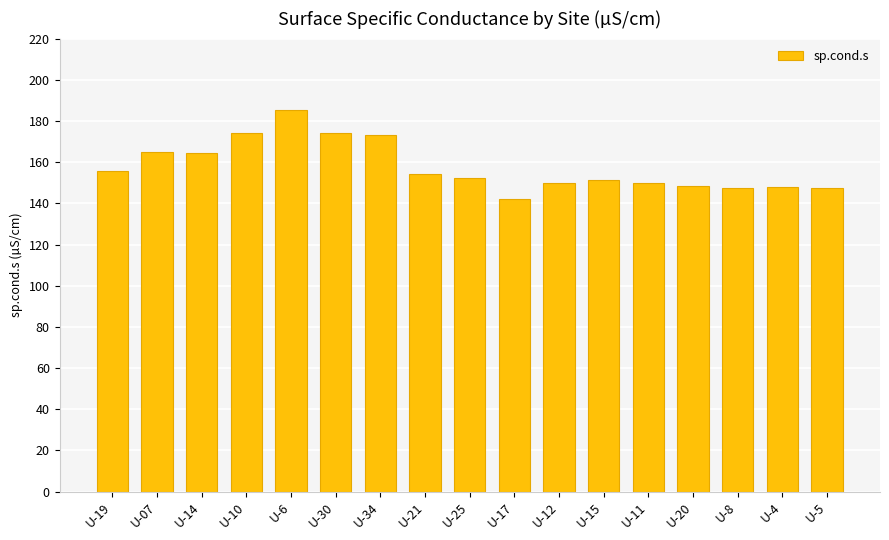

Between U-21 and U-10, which is larger?

U-10